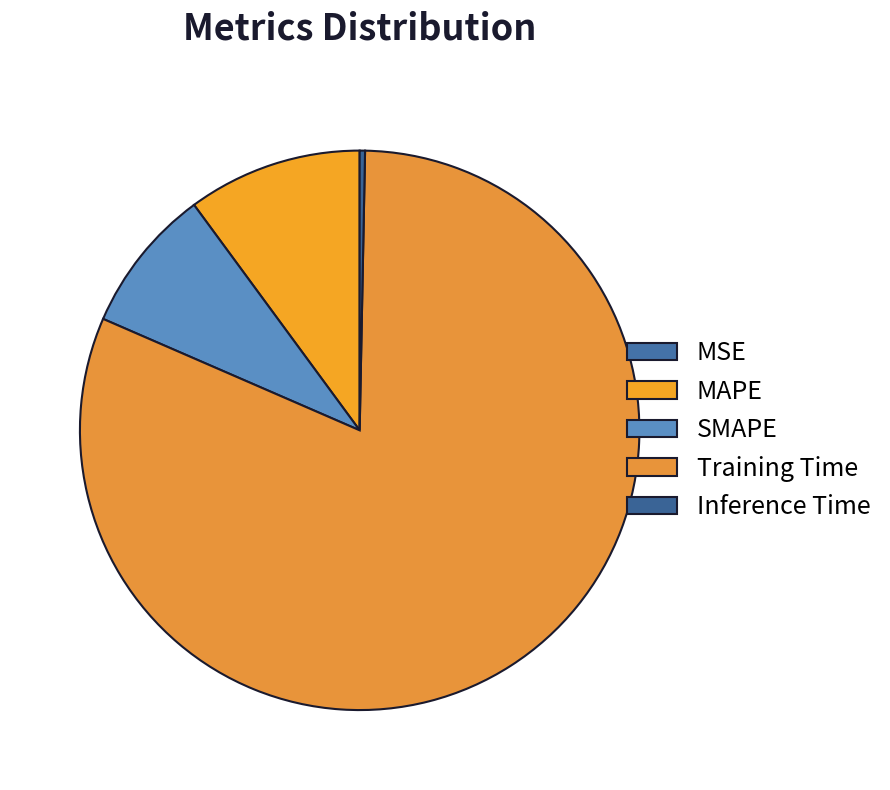

Is it true that Inference Time is 8% of the pie?

False